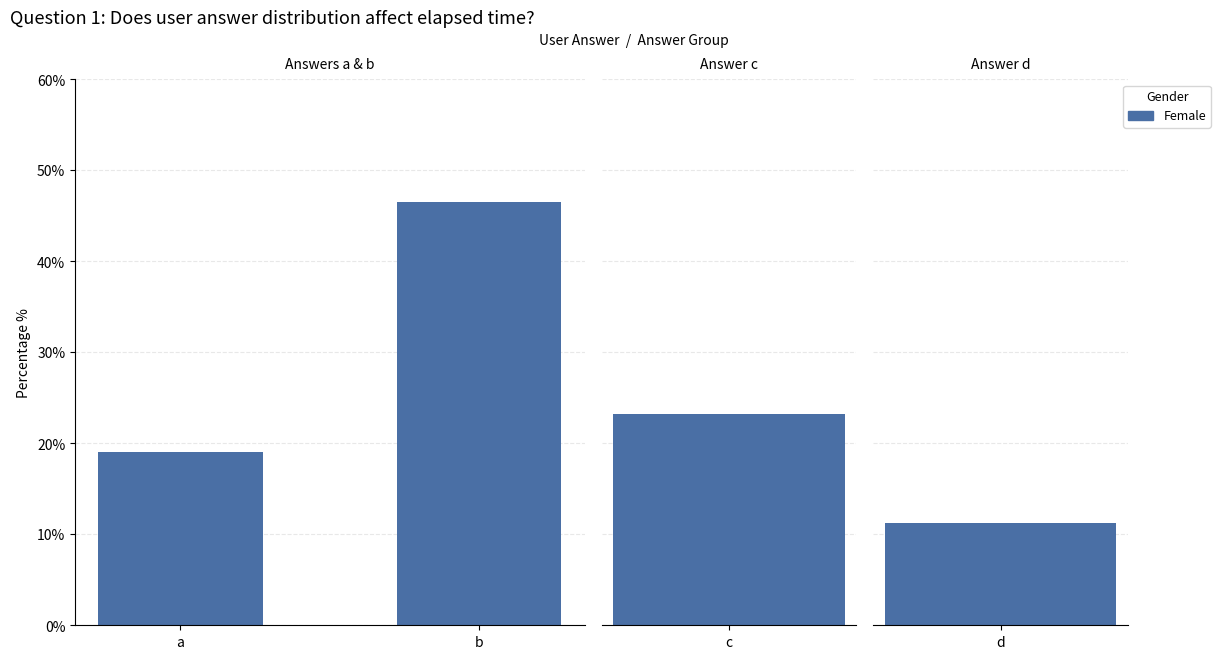

Is it true that the value at b is 80.2?

False